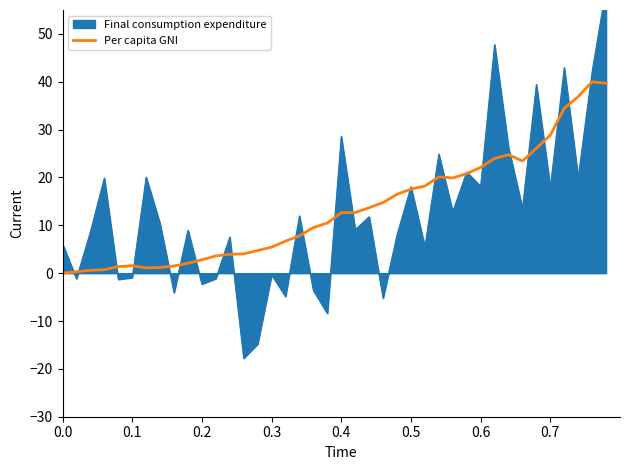

What is the average value?

13.4